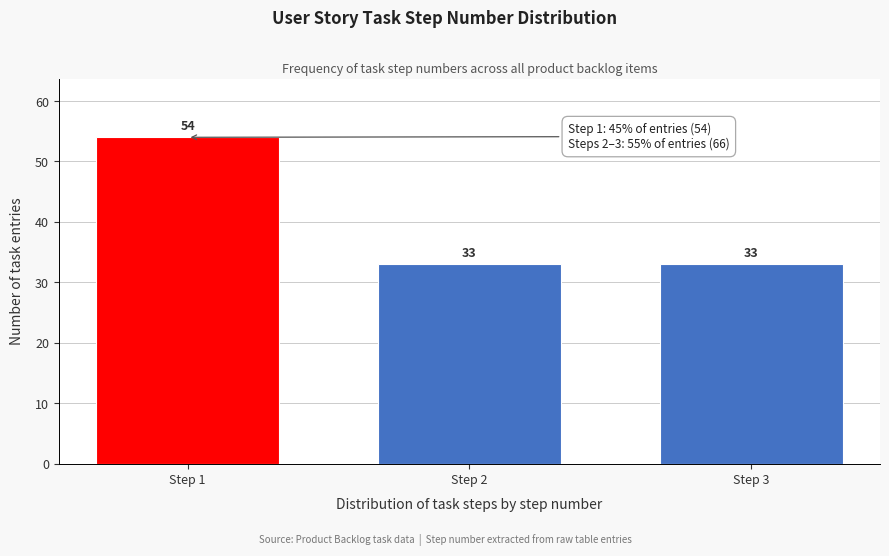

Reading right to left, list all the values displayed in this chart.

Step 3=33	Step 2=33	Step 1=54